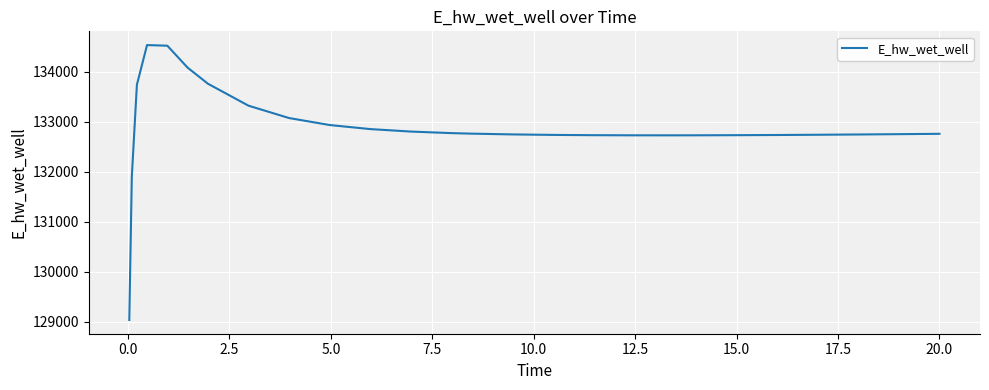

What is the difference between the maximum and minimum values?

5501.0